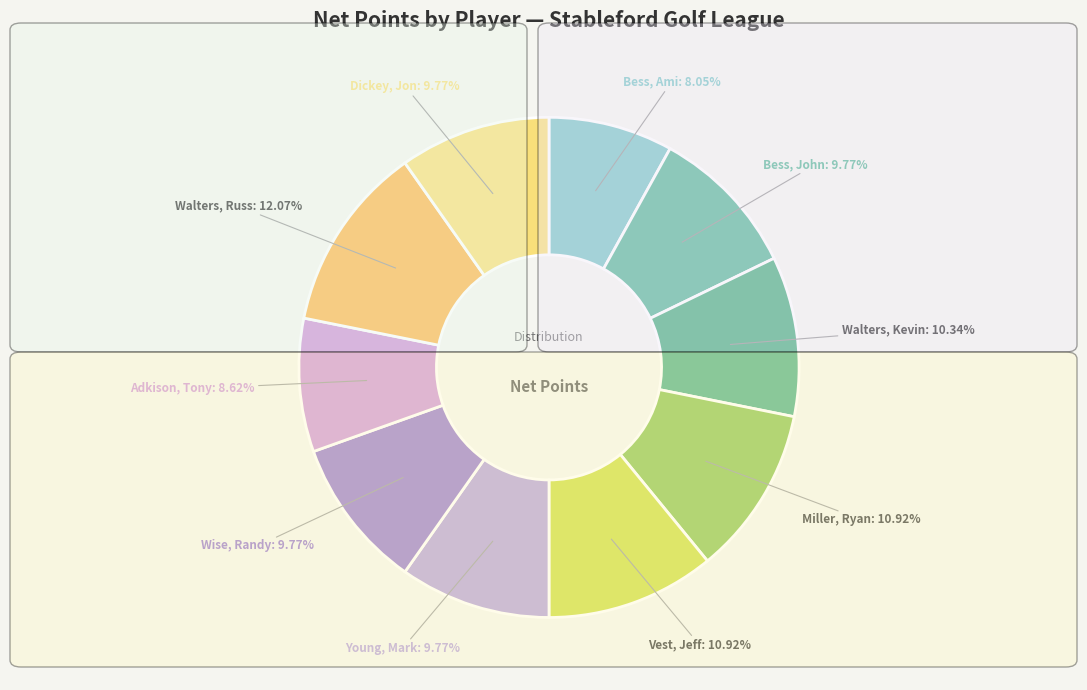

How many slices are in this pie chart?

10